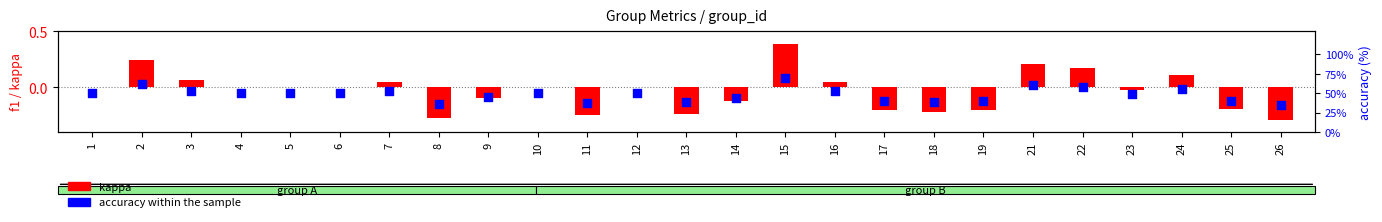

At which category is the sum across all series the highest?

15